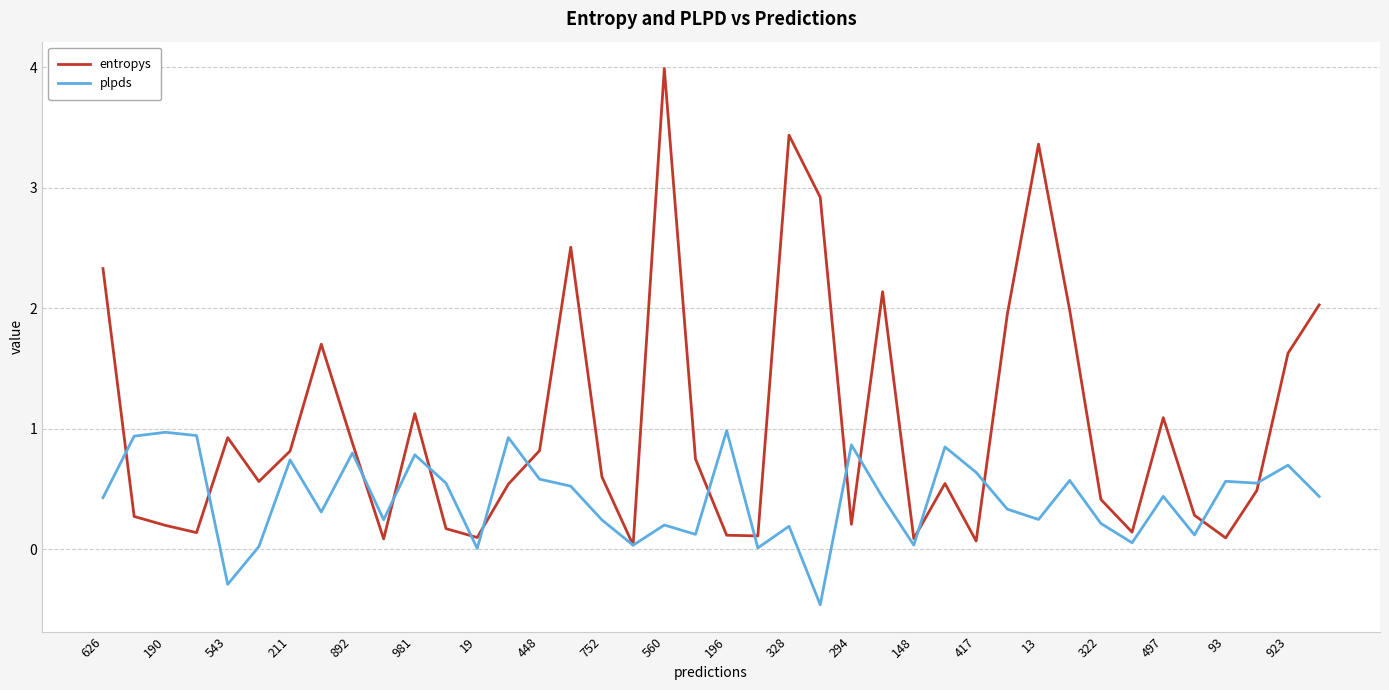

Rank the series by their average value, from highest to lowest.

entropys, plpds